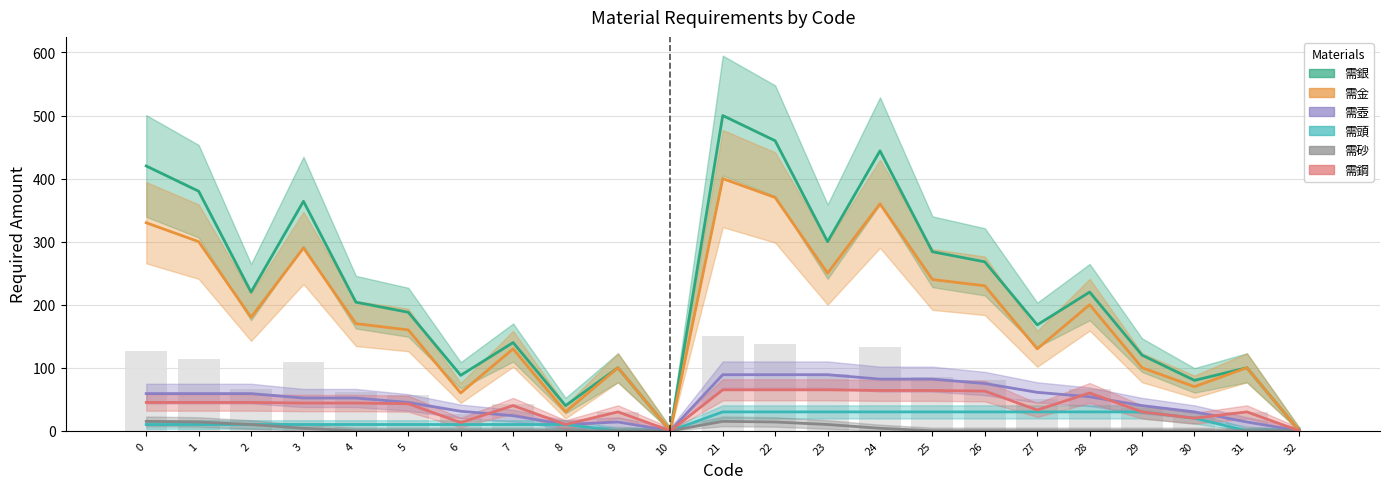

The value of 需鋼 at 9 is 30. True or false?

True